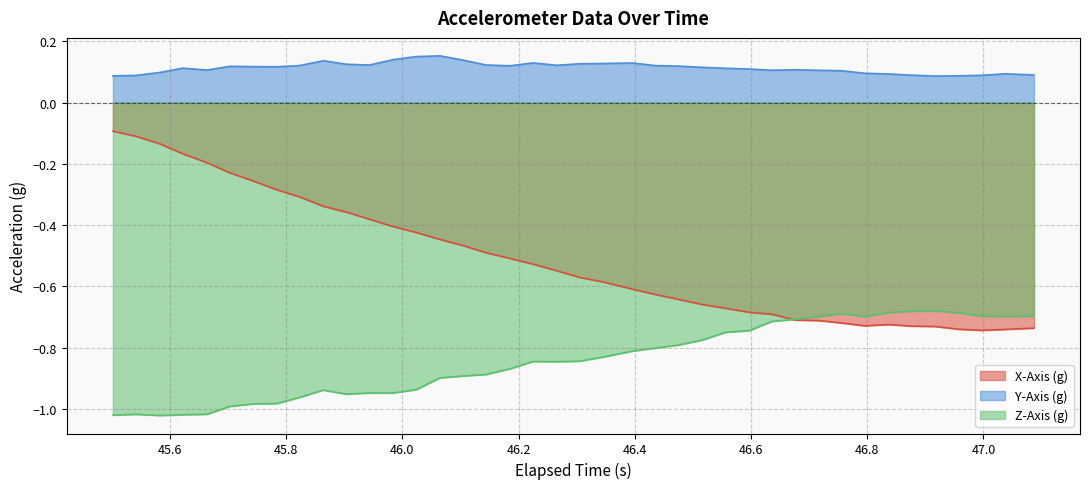

What is the minimum value shown in the chart?

-1.0